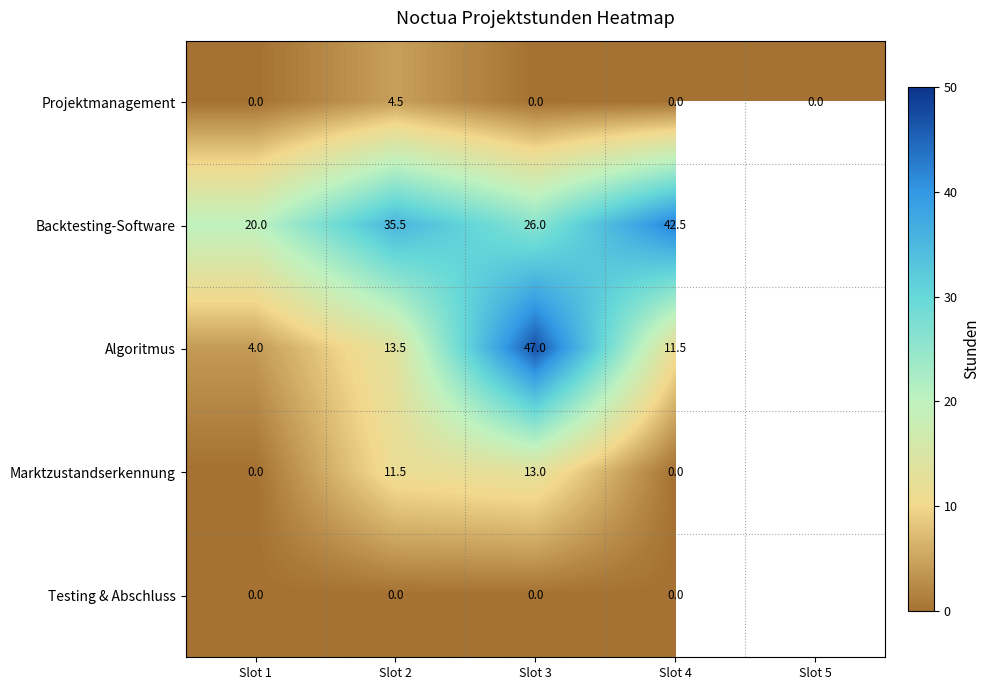

The Marktzustandserkennung series shows 13.0 at Slot 3. True or false?

True